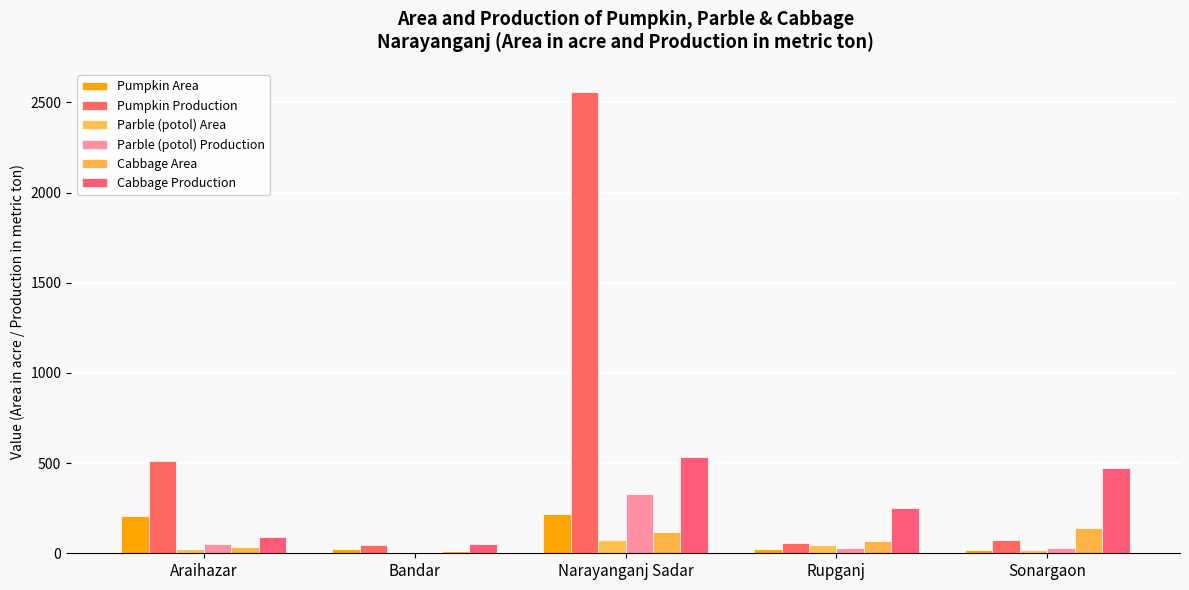

What is the difference between the maximum and minimum values in the Parble (potol) Production series?

326